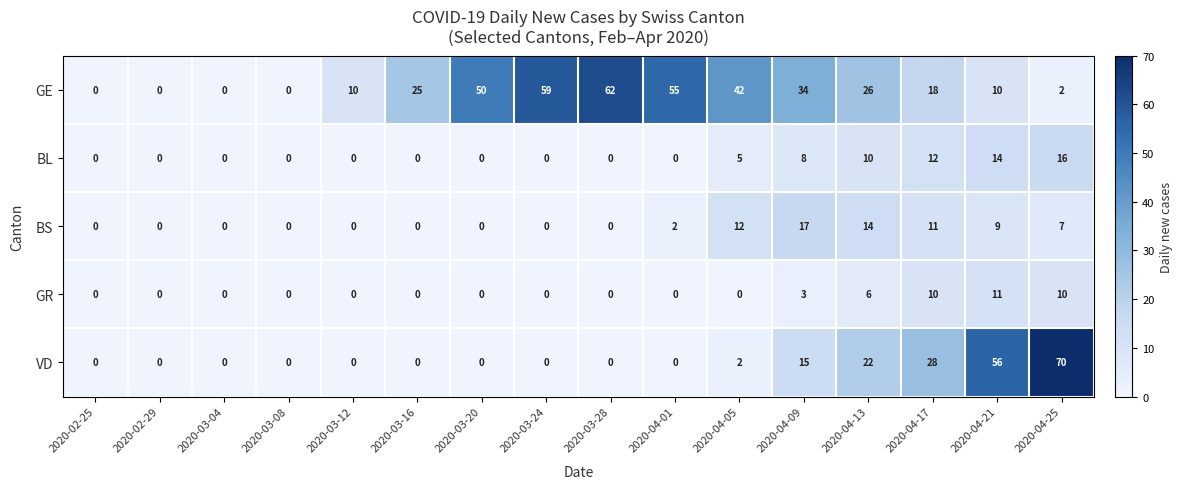

What is the spread (max minus min) of values at 2020-04-21?

47